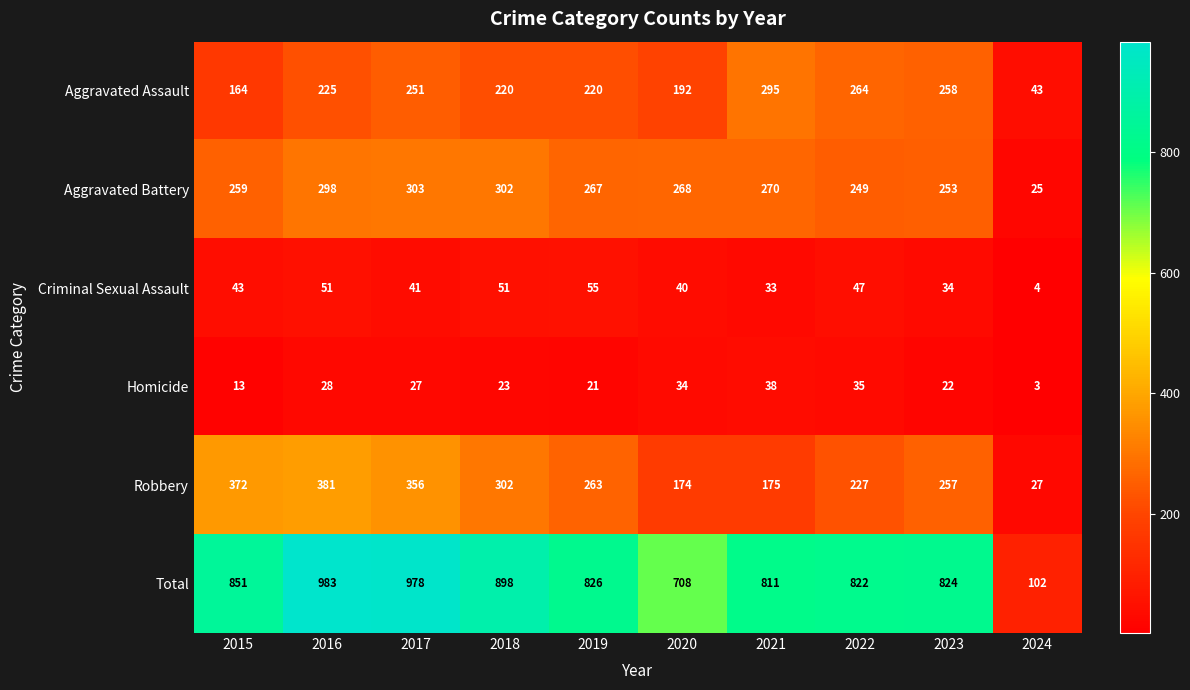

At which category is the sum across all series the highest?

2016